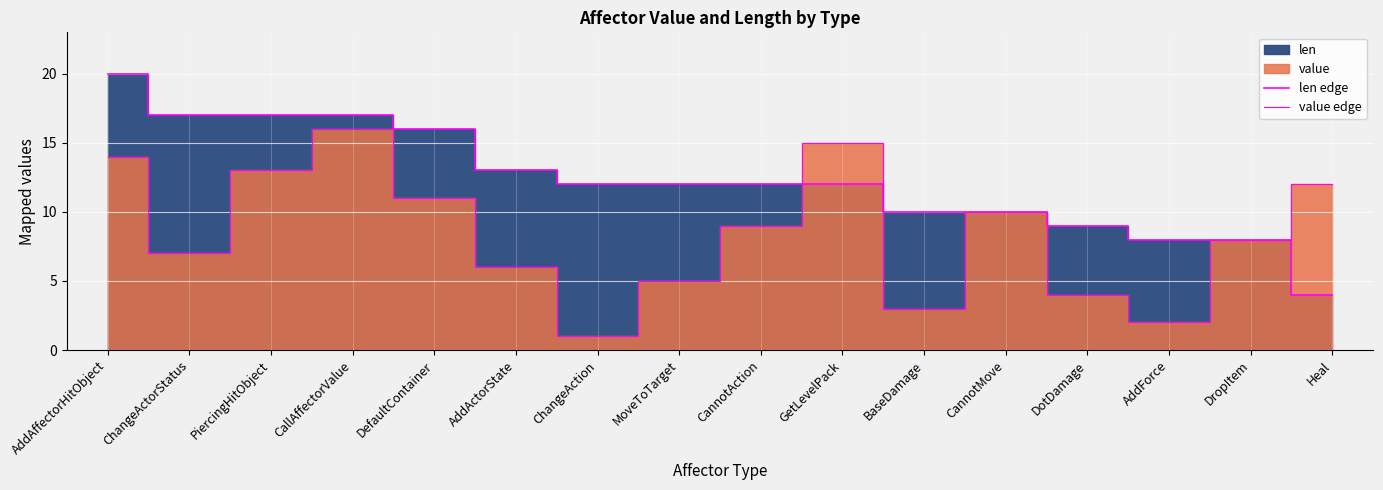

How many lines are shown in the chart?

2